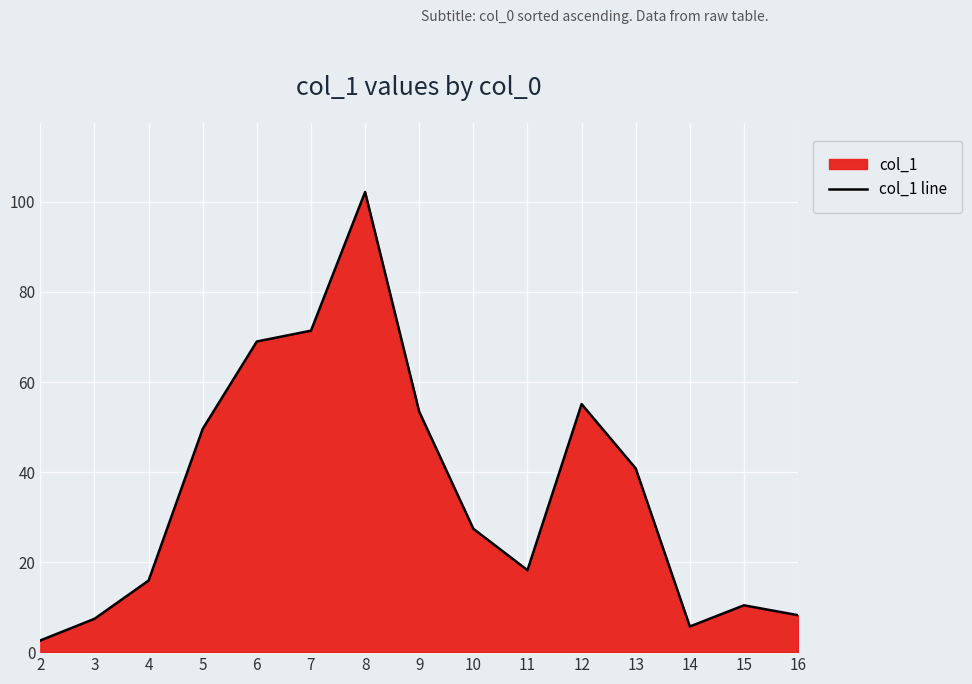

What is the sum of the values at 14 and 5?

55.3